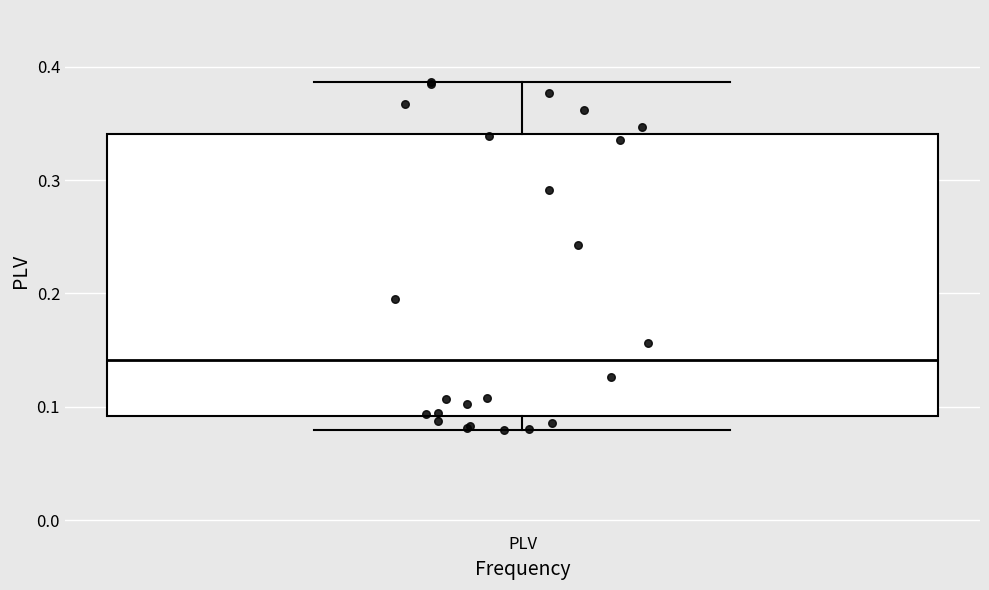

Transcribe this box plot: give where the median line is, the range the box spans, and where the two whiskers end, as read against the y-axis. The values are not printed on the chart, so give them approximately, as read against the axis.

median 0.14, box 0.09 to 0.34, whiskers 0.08 to 0.39